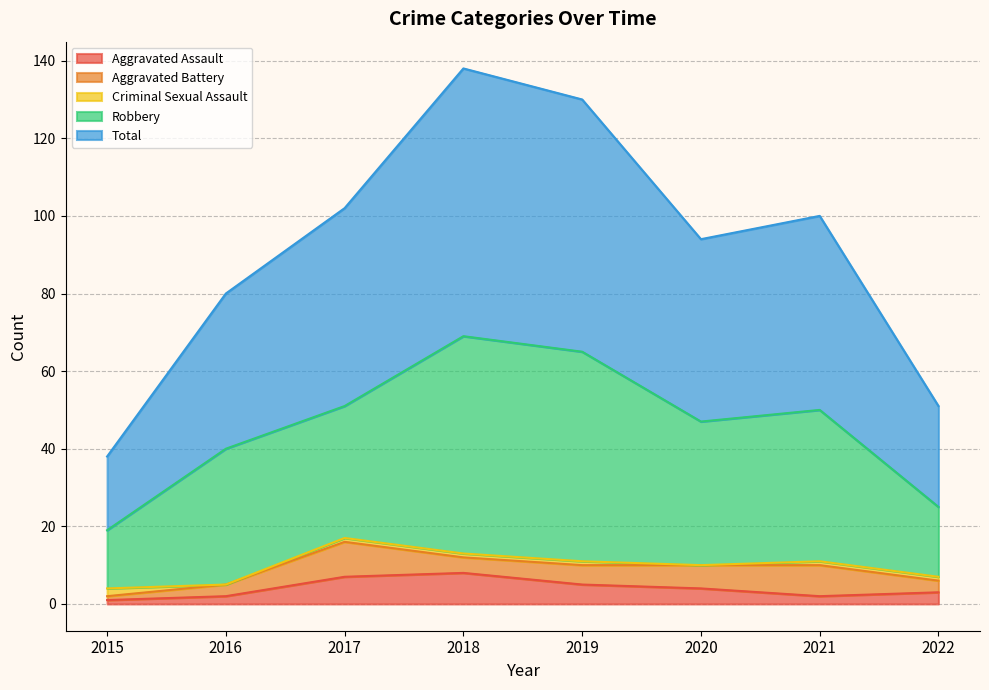

How many distinct data groups are displayed?

5